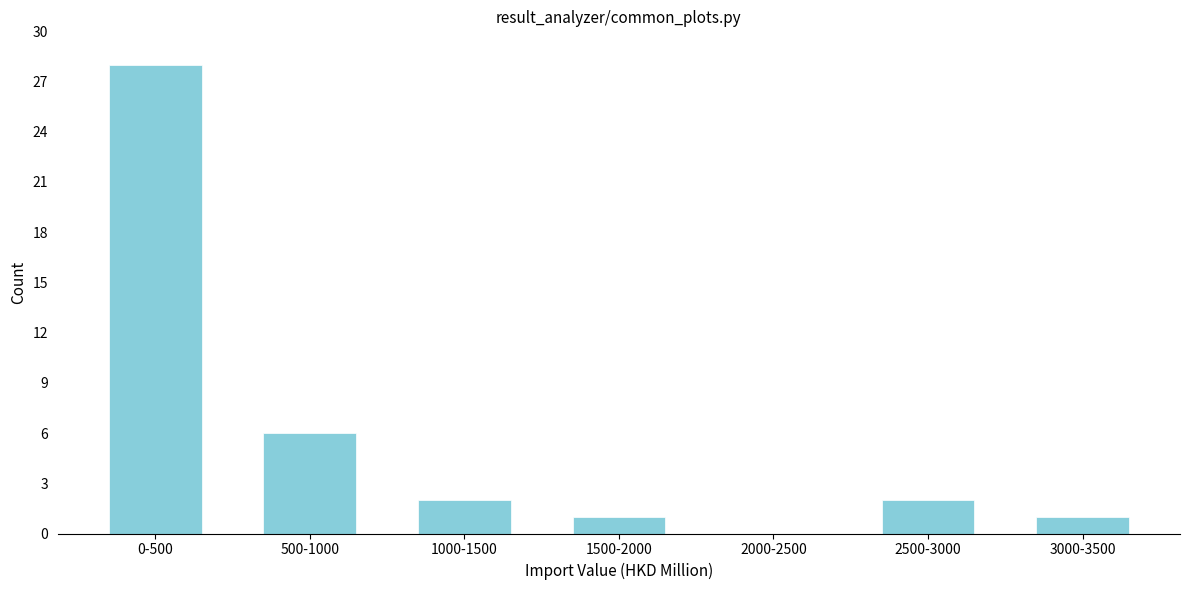

Reading right to left, transcribe all the data shown in this chart.

3000-3500=1	2500-3000=2	2000-2500=0	1500-2000=1	1000-1500=2	500-1000=6	0-500=28